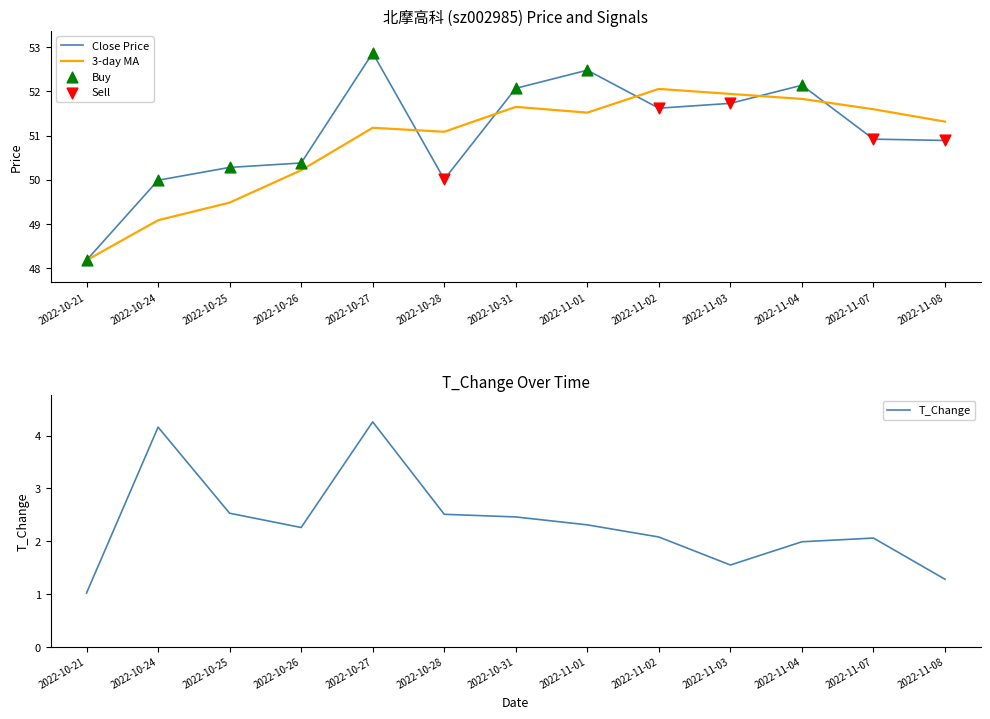

At how many categories does at least one series exceed 2?

13